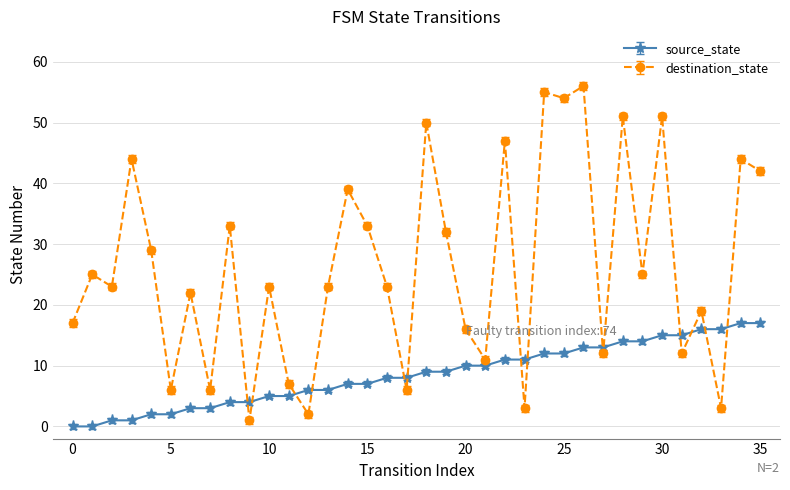

Which series has the largest range (max minus min)?

destination_state